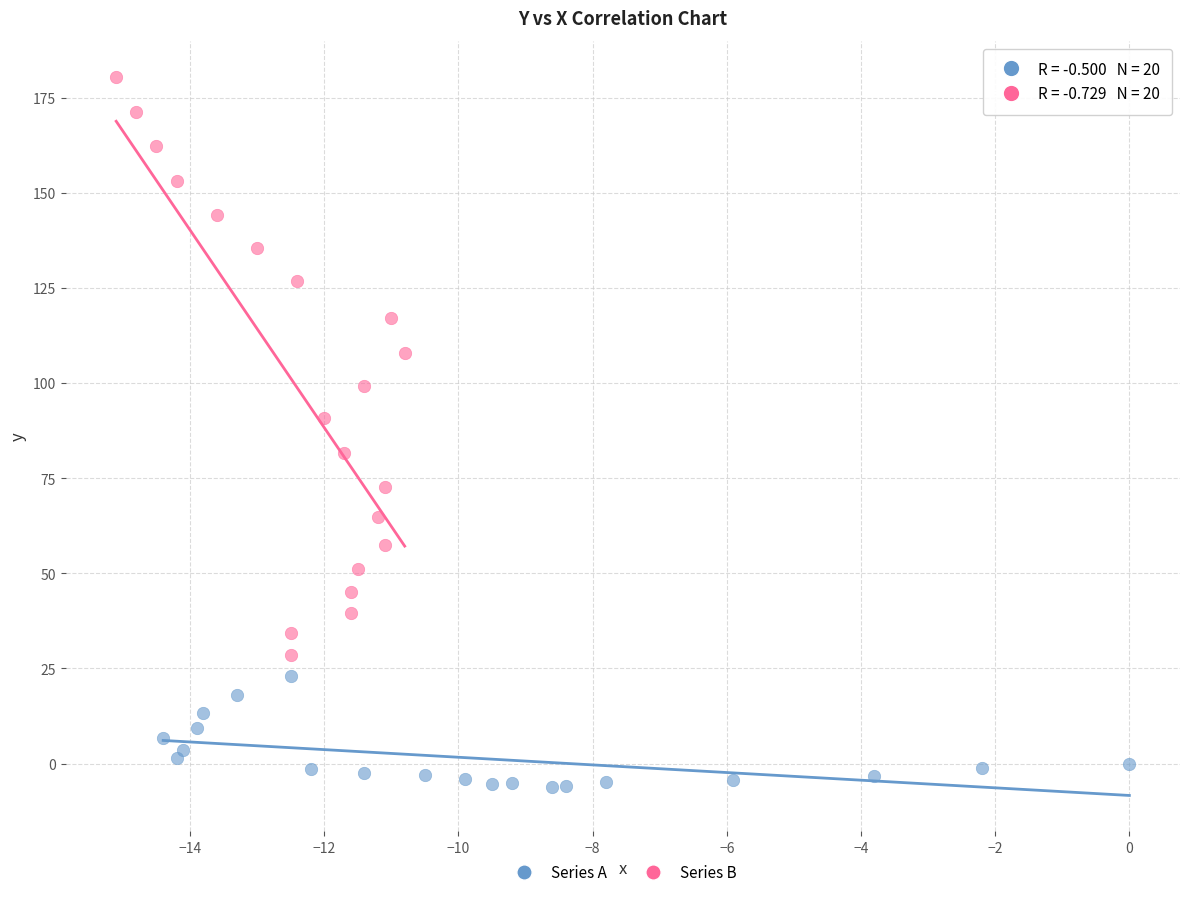

Which series reaches the maximum Y coordinate?

Series B